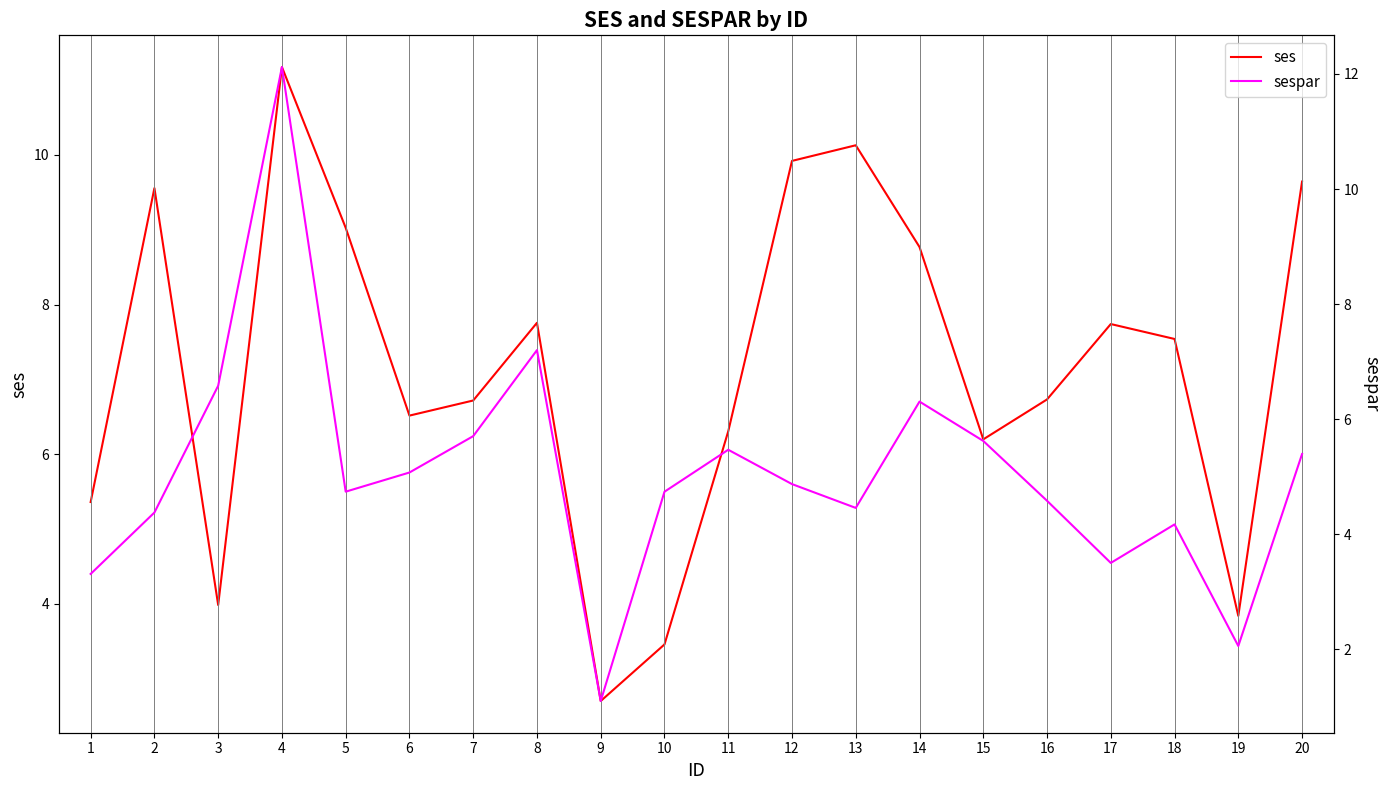

At how many categories does at least one series exceed 6?

16